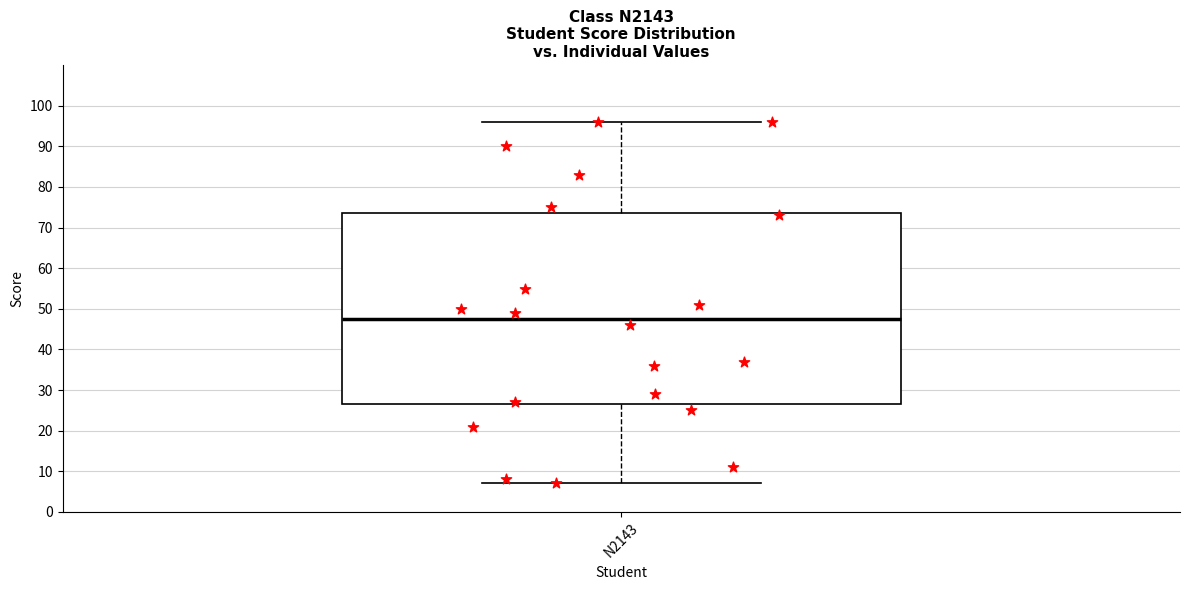

Read this box plot against the y-axis: the position of the median line, the range covered by the box, and the ends of both whiskers. The values are not printed on the chart, so give them approximately, as read against the axis.

median 48, box 27 to 74, whiskers 7 to 96